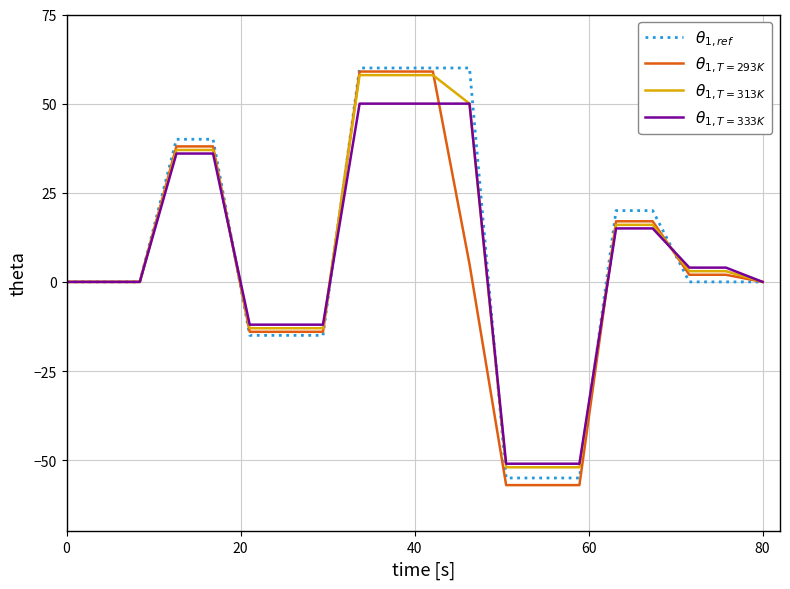

What is the sum of all $\theta_{1,ref}$ values?

150